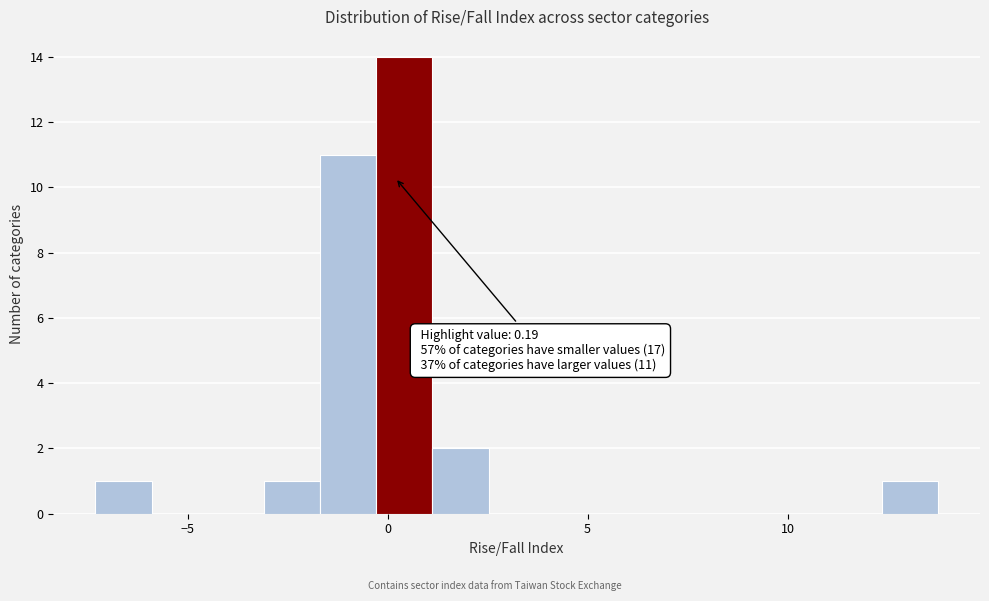

Read against the x-axis, roughly where is the centre of the tallest bar?

0.5